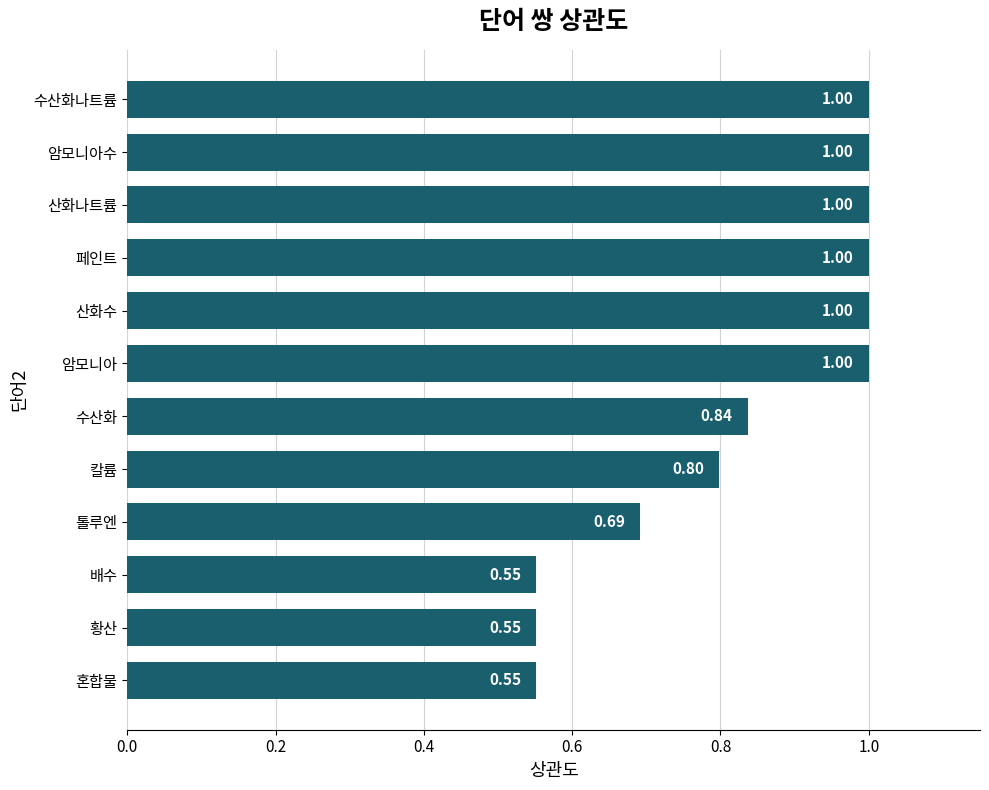

What is the sum of the values at 암모니아 and 산화나트륨?

2.0